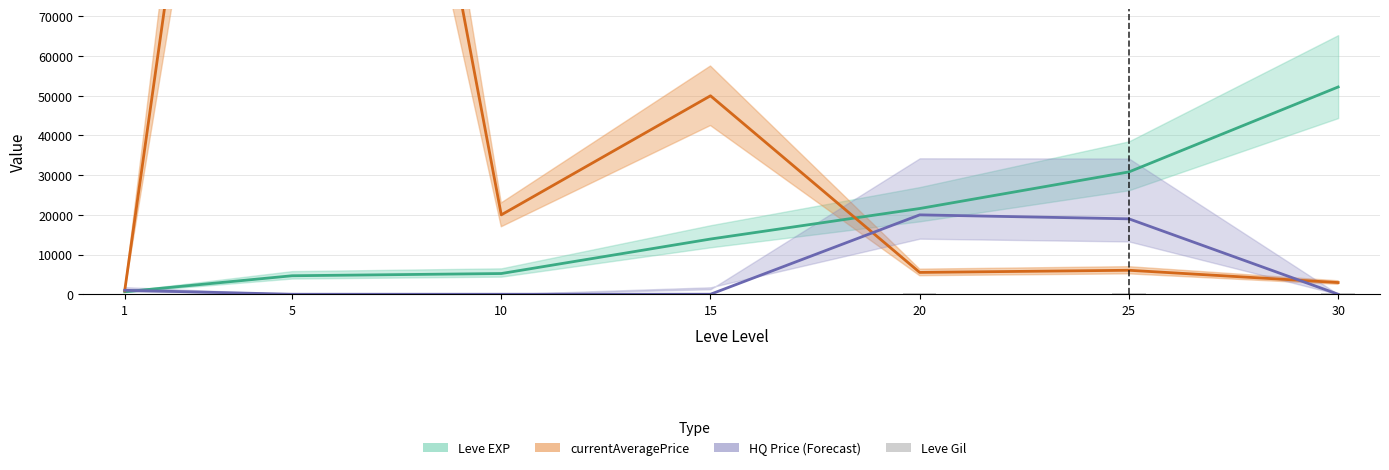

Which category has the lowest value in the Leve EXP series?

1